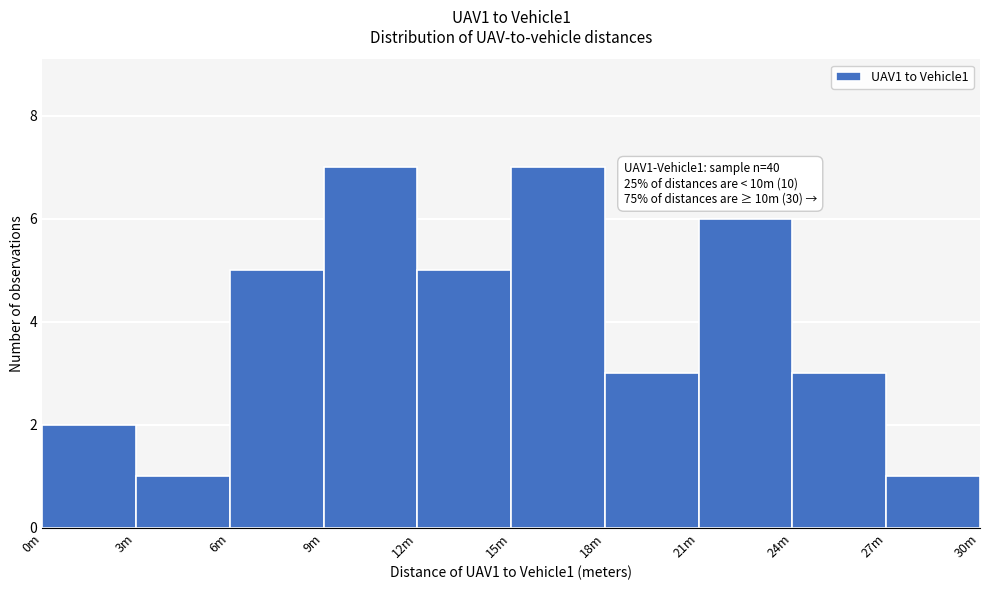

Reading left to right, list all the values displayed in this chart.

2	1	5	7	5	7	3	6	3	1